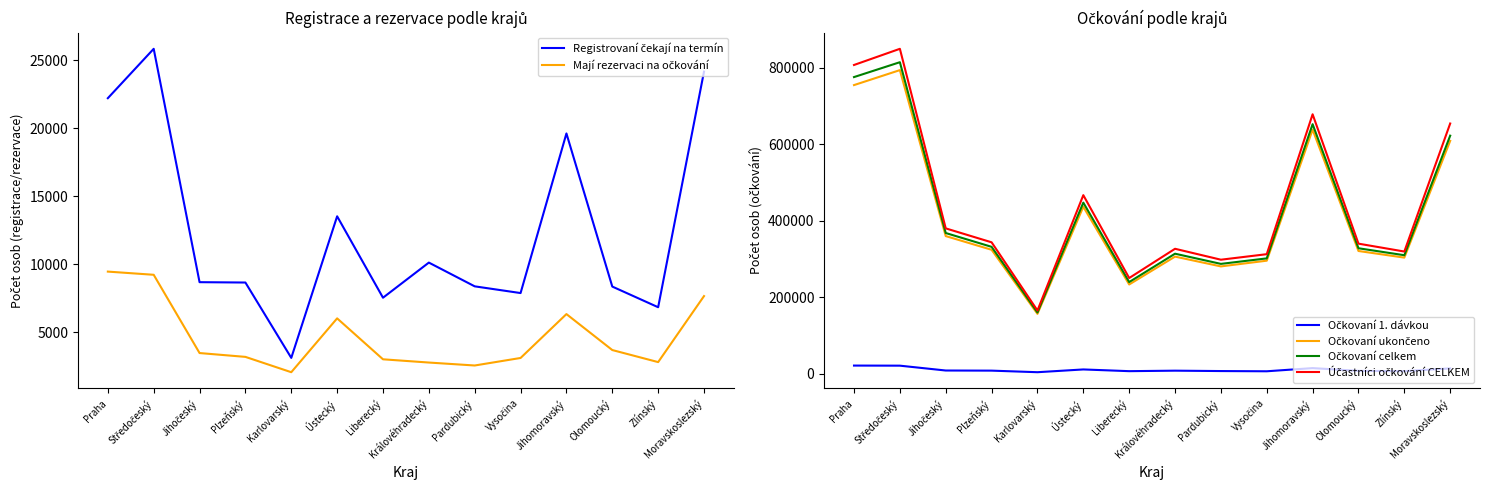

Between Ústecký and Zlínský, which series saw the biggest shift?

Účastníci očkování CELKEM